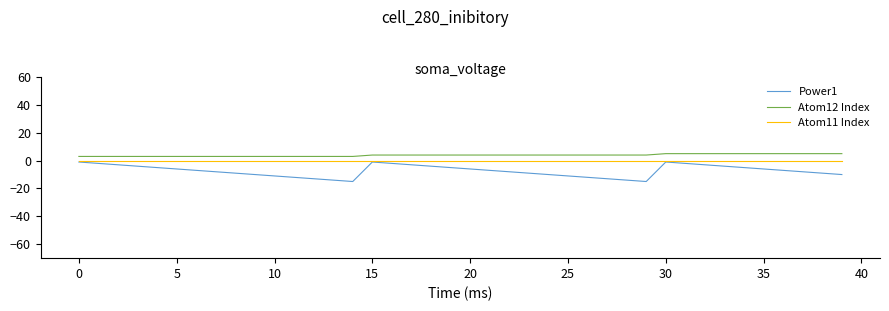

What is the minimum value for Atom12 Index?

3